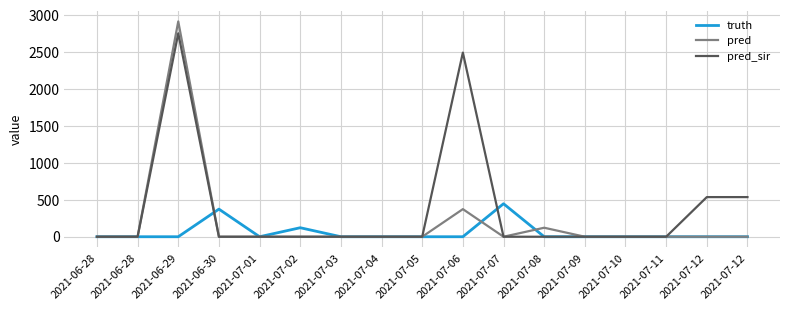

What is the label of the 13th point from the right?

2021-07-01